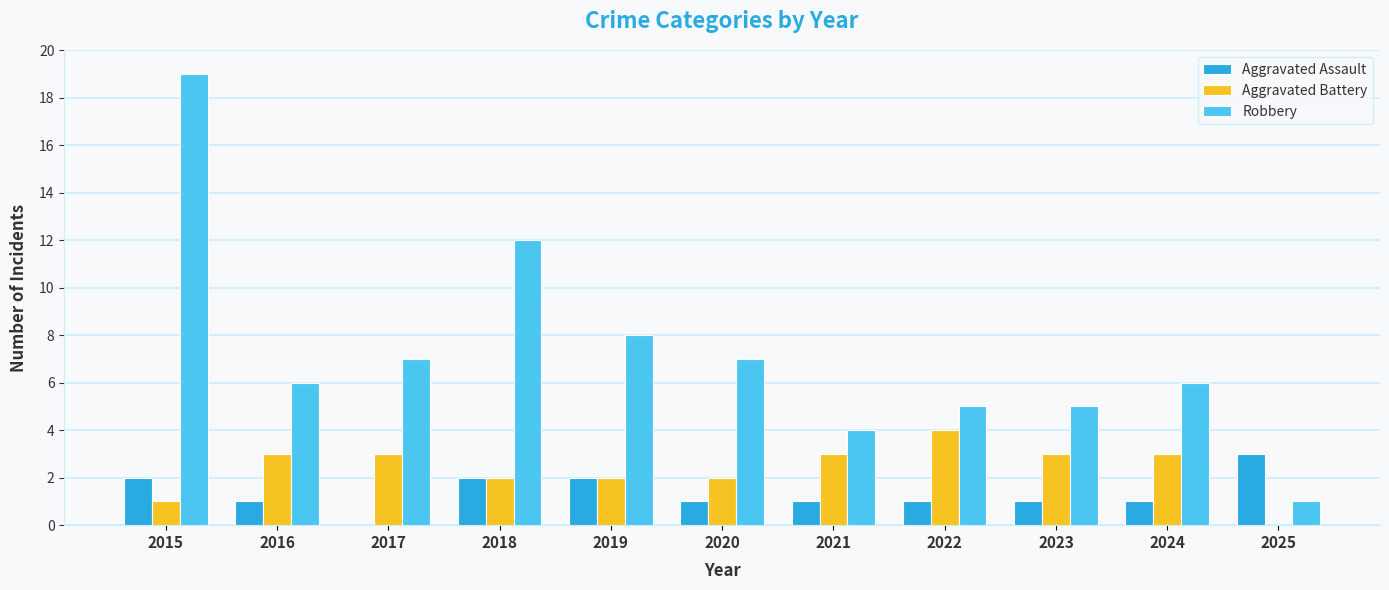

What is the maximum value shown in the chart?

19